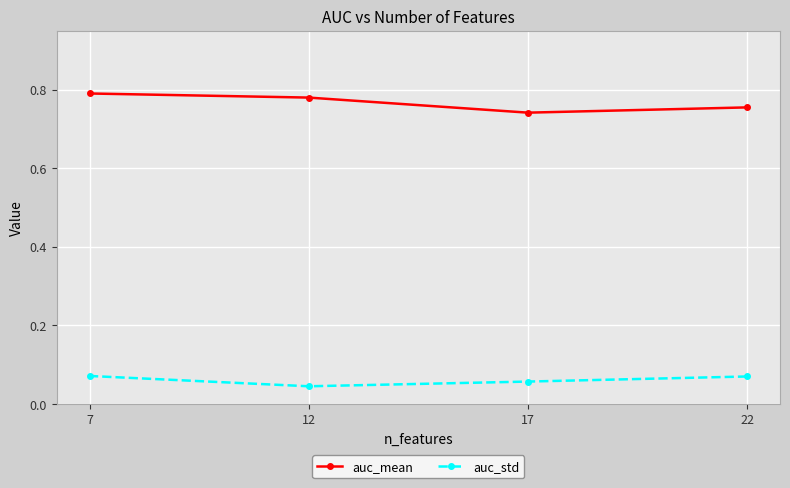

The value of auc_std at 22 is 0.0. True or false?

False